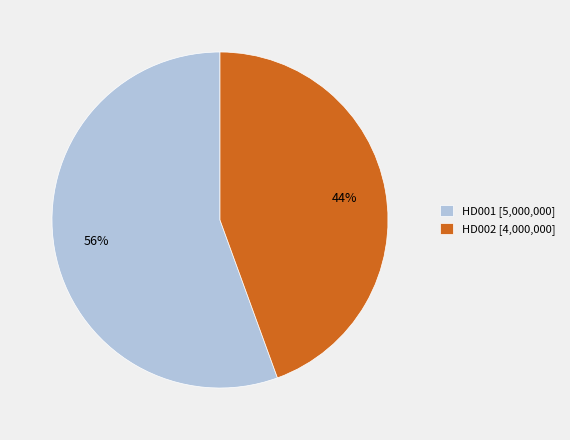

Combined, do HD002 and HD001 account for over 50%?

Yes